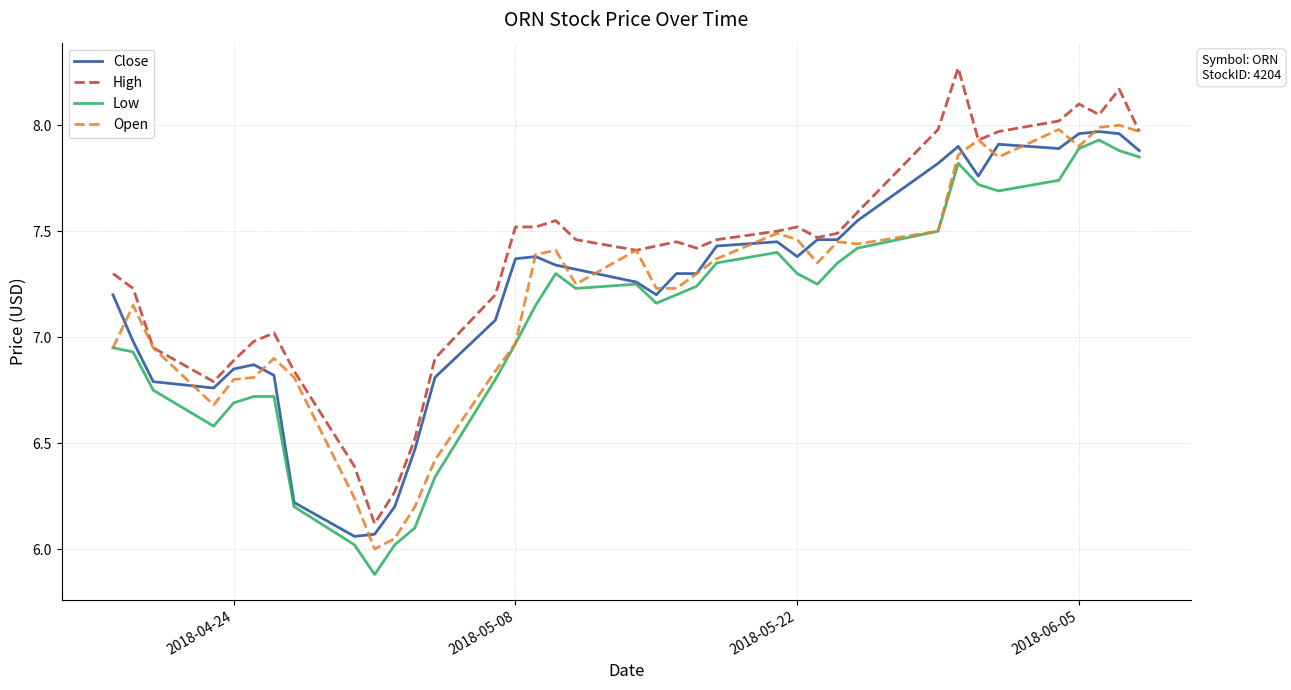

True or false: Low and High intersect in this chart.

False